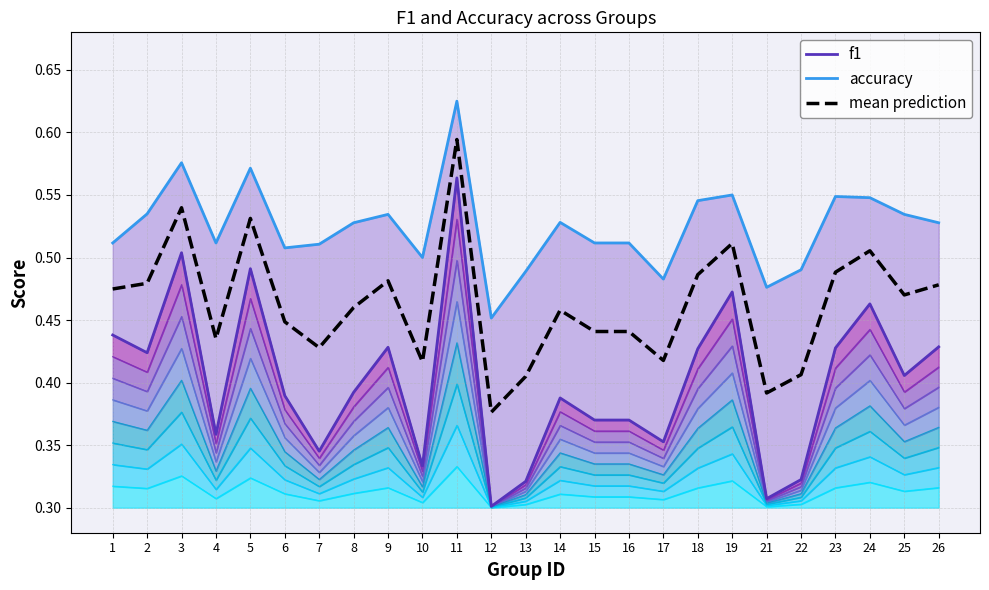

At how many categories does at least one series exceed 0?

25